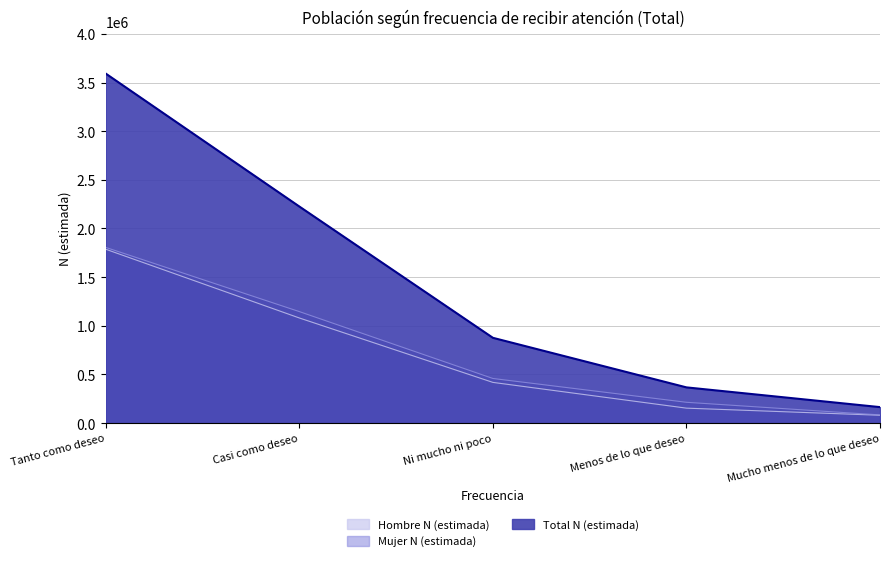

What is the maximum value shown in the chart?

3591570